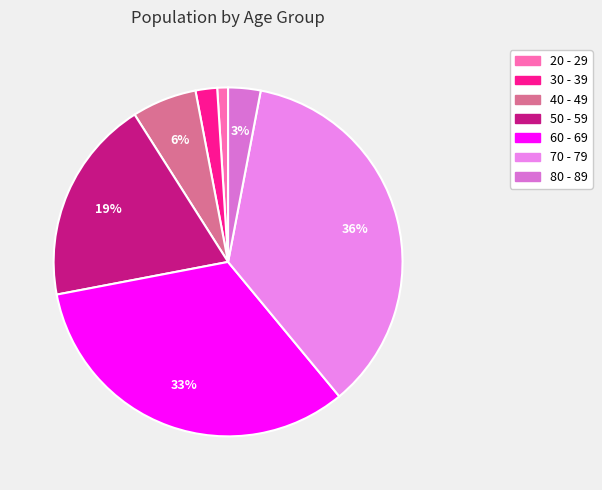

Is it true that 80 - 89 is 1% of the pie?

False